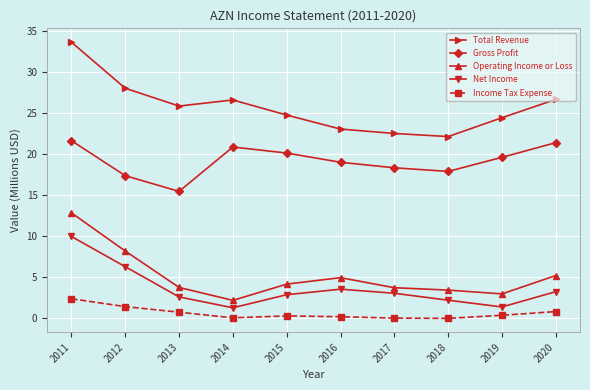

True or false: Net Income and Income Tax Expense intersect in this chart.

False